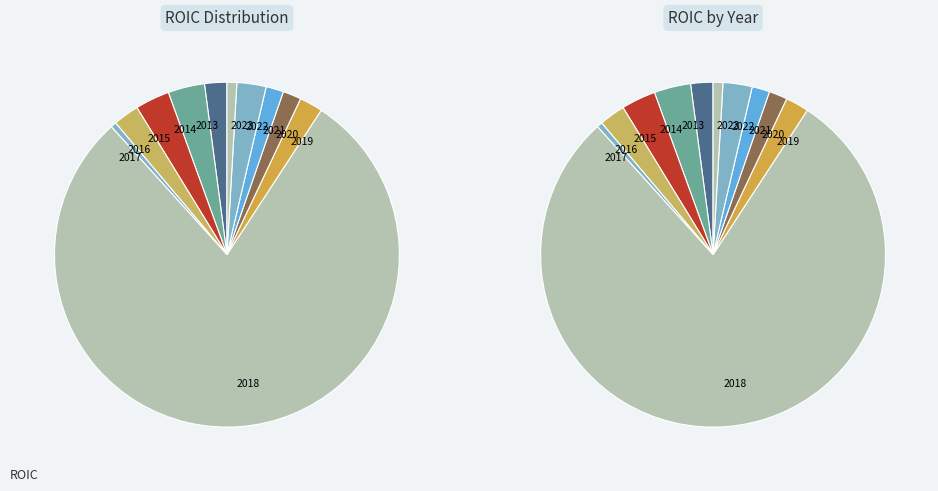

Is there a majority slice in this chart?

Yes